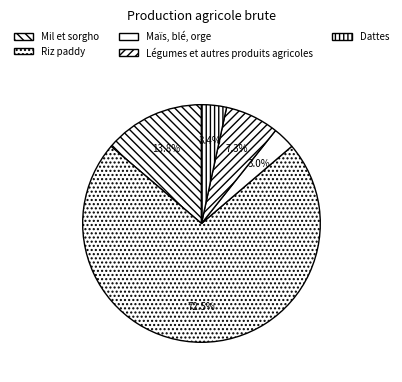

Rank the categories by value from lowest to highest.

Maïs, blé, orge, Dattes, Légumes et autres produits agricoles, Mil et sorgho, Riz paddy